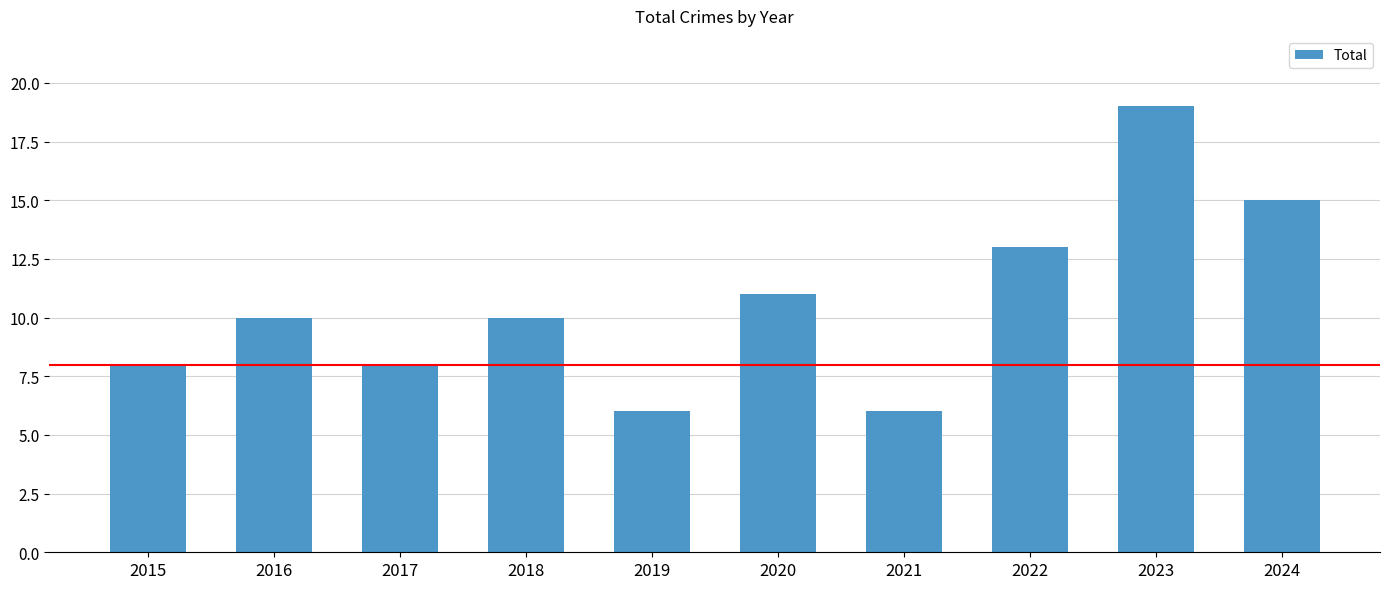

The chart shows a value of 13 at 2022. True or false?

True